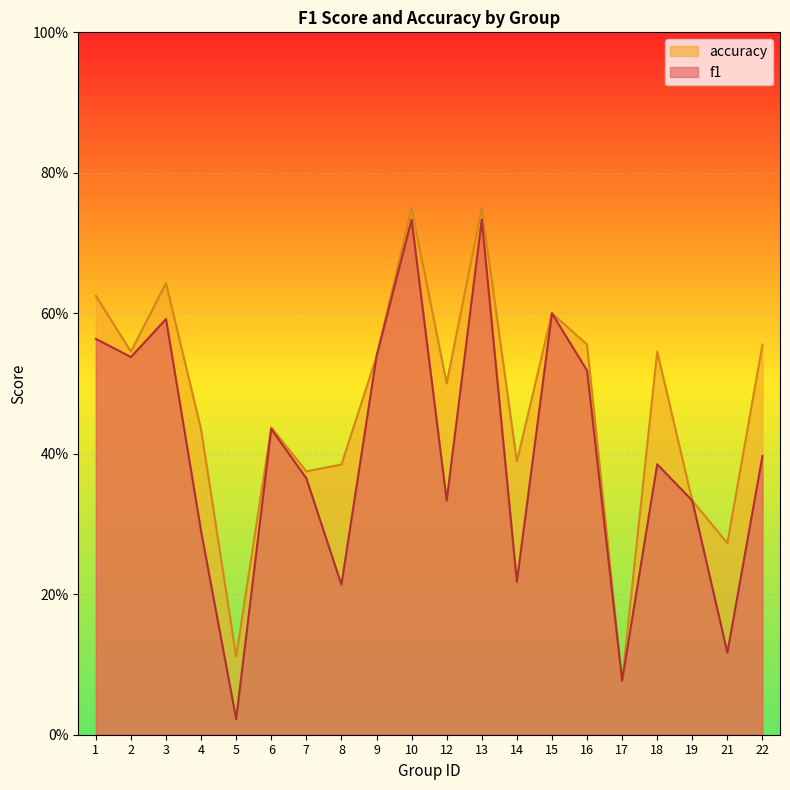

What value does the f1 series have at 22?

0.4